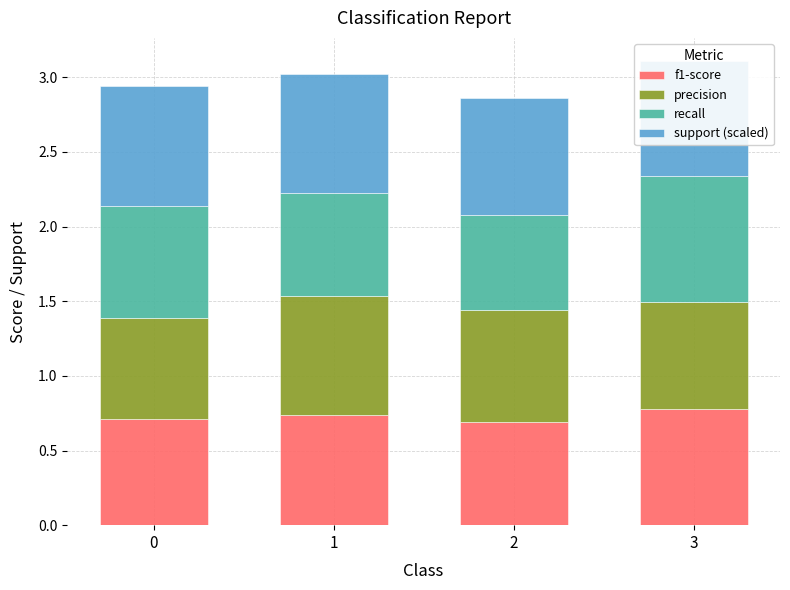

At which category is the sum across all series the highest?

3